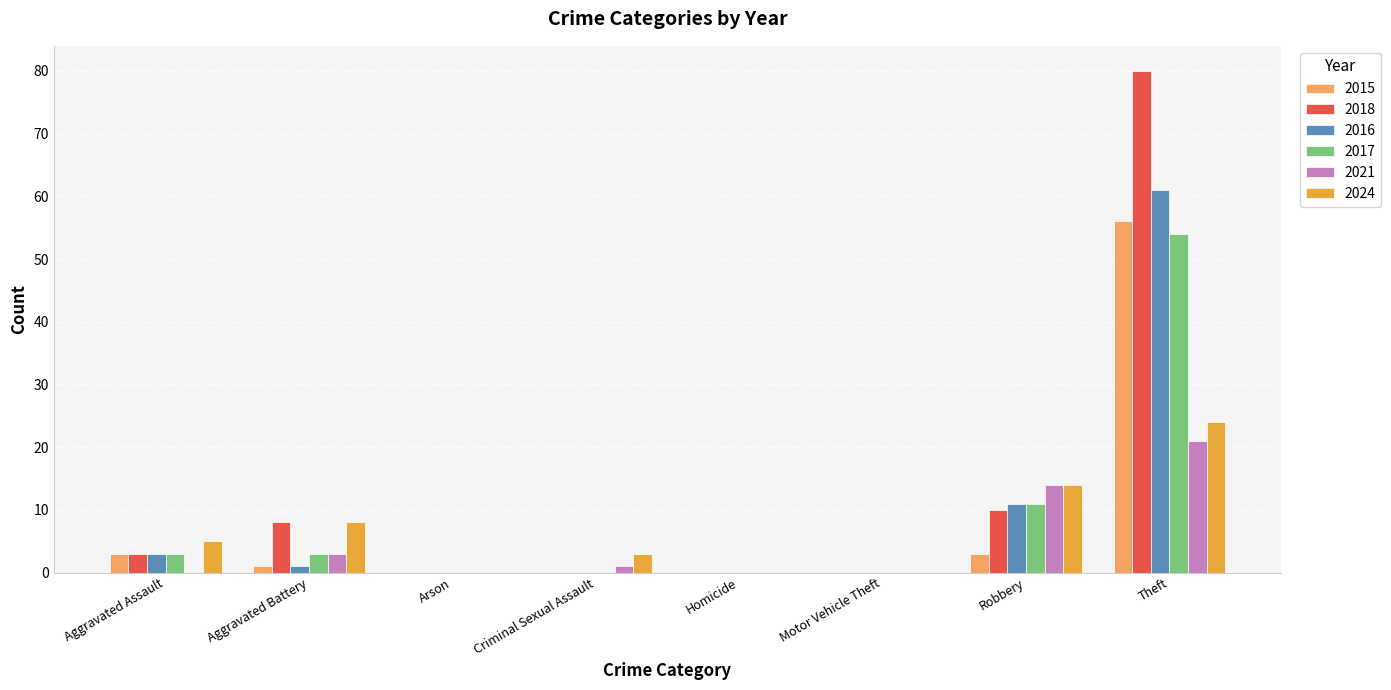

Is it true that 2015 equals -36 at Arson?

False